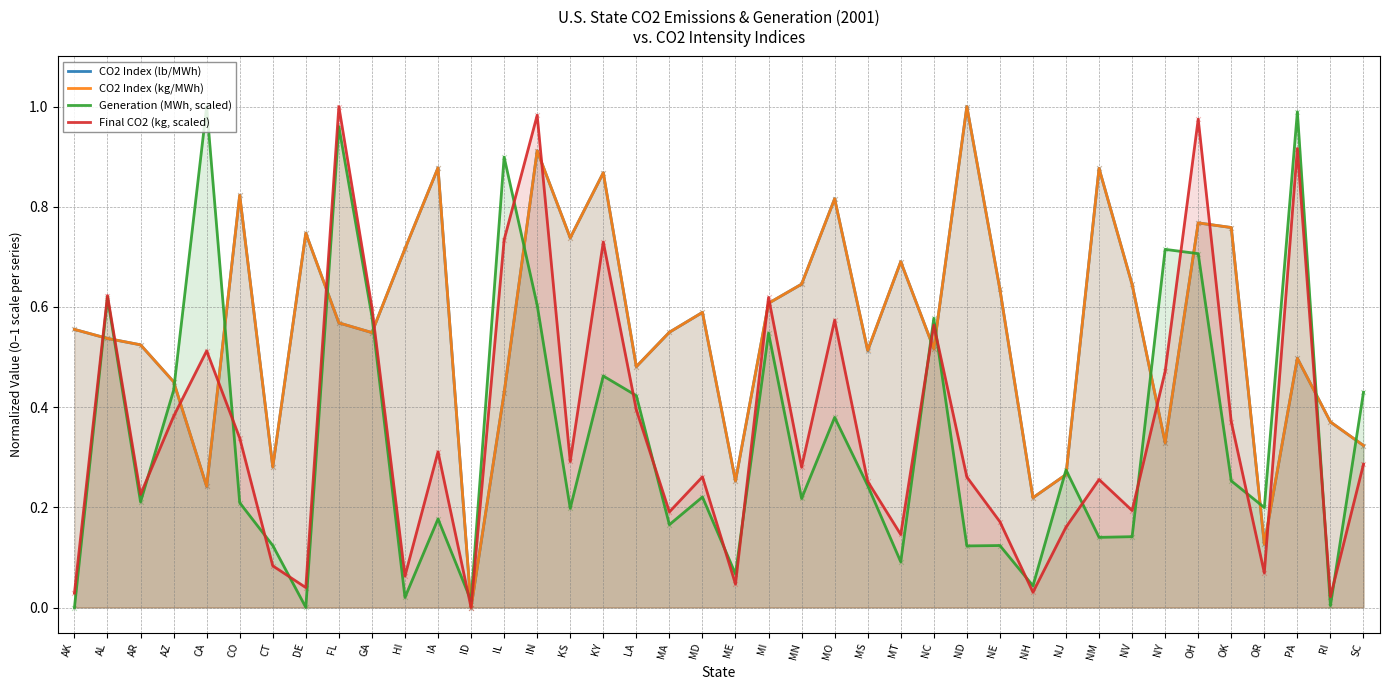

Which series reaches the minimum Y coordinate?

CO2 Index (lb/MWh)